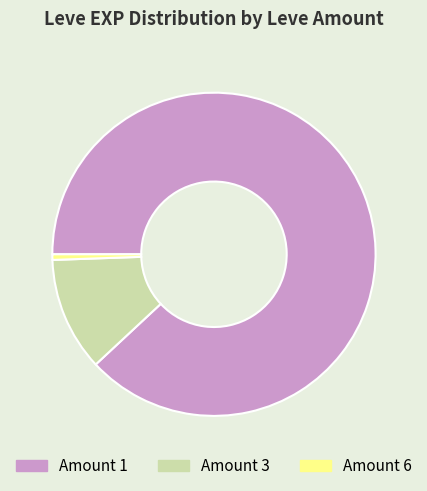

Is Amount 3 the majority of the pie?

No